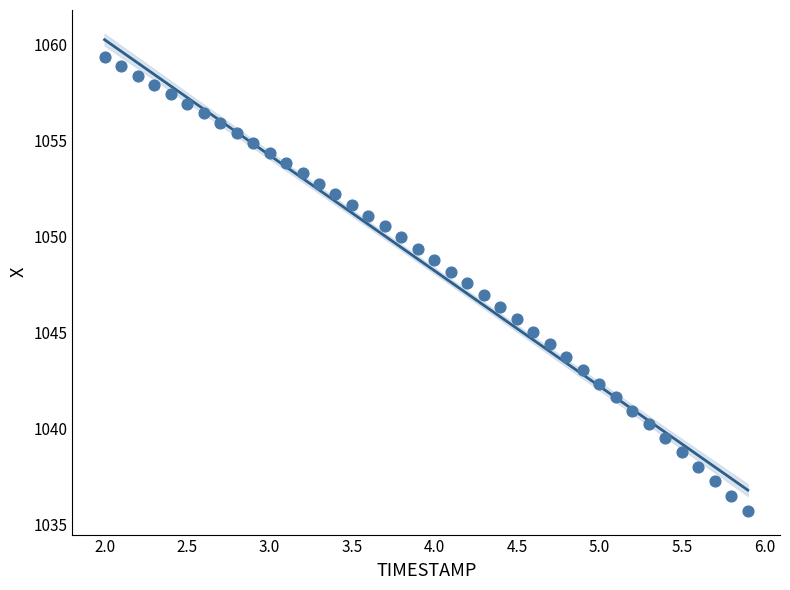

What is the range of Y values (max minus min)?

23.6